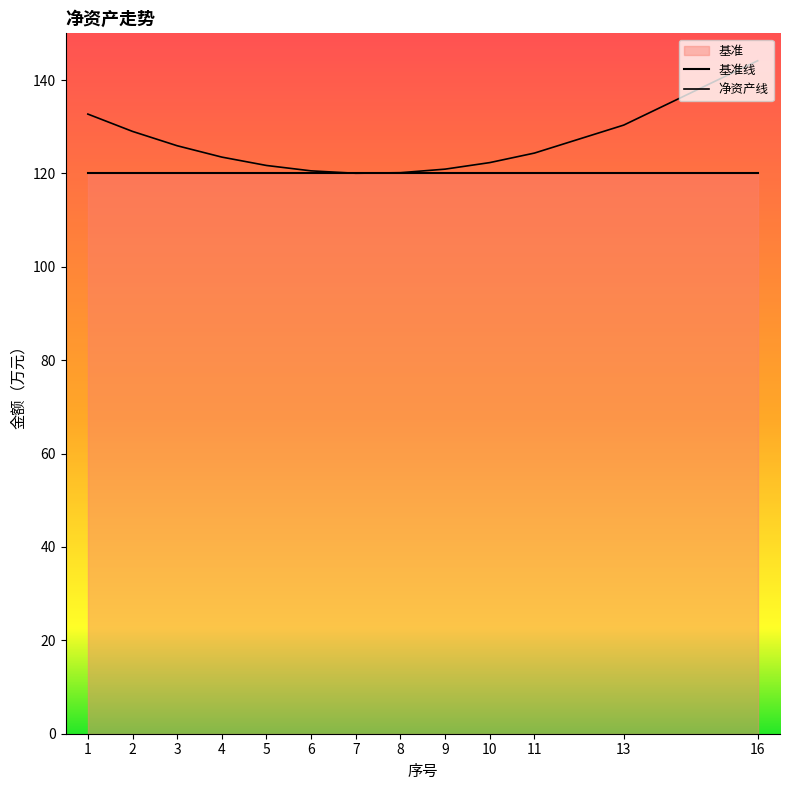

Is it true that 基准线 equals 166.8 at 9?

False